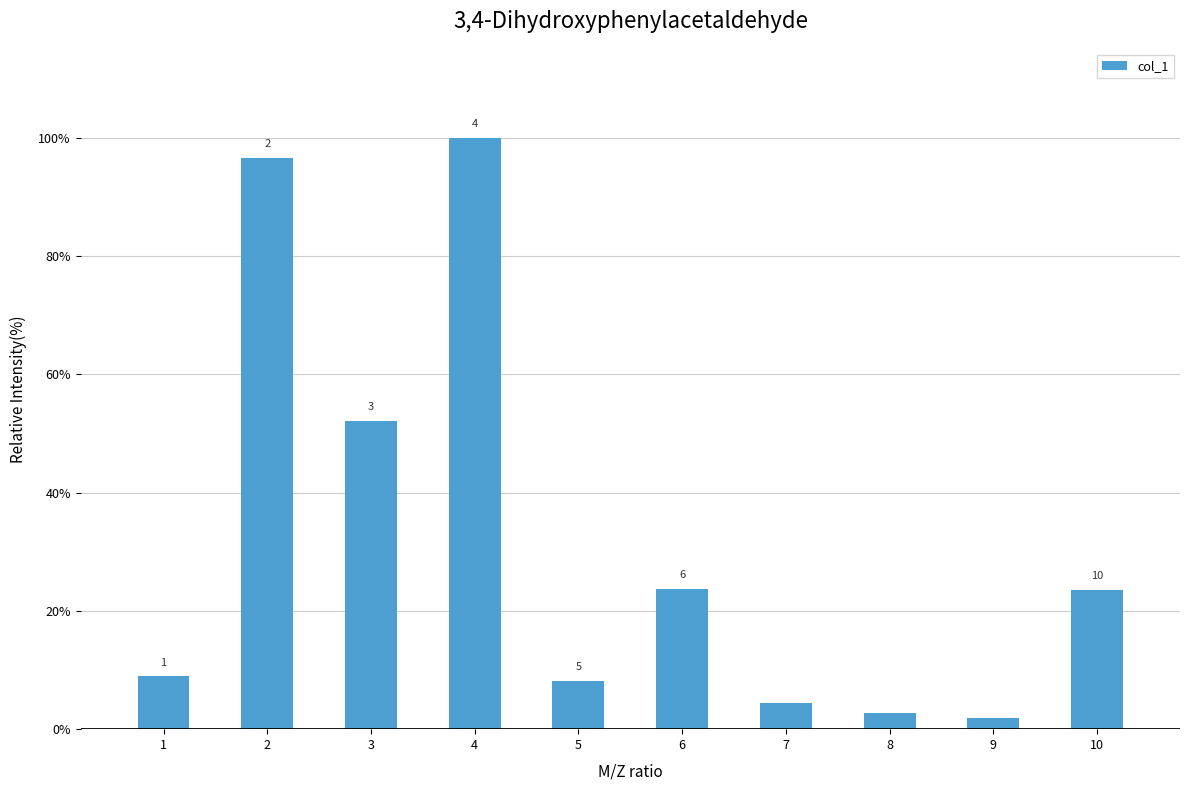

Does the chart contain any negative values?

No